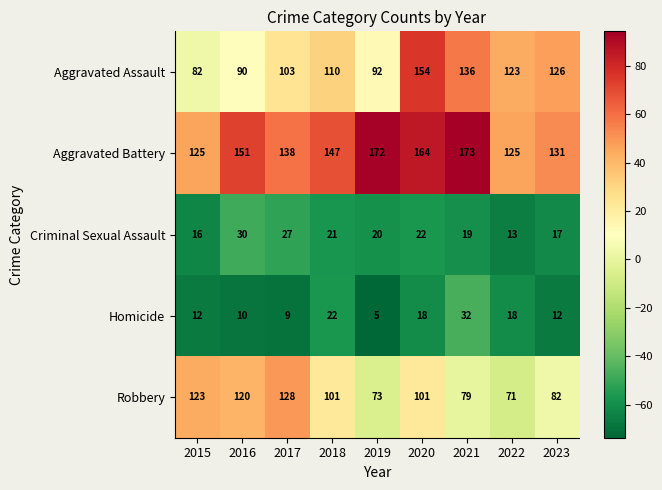

How many data points in Robbery are less than 101?

4